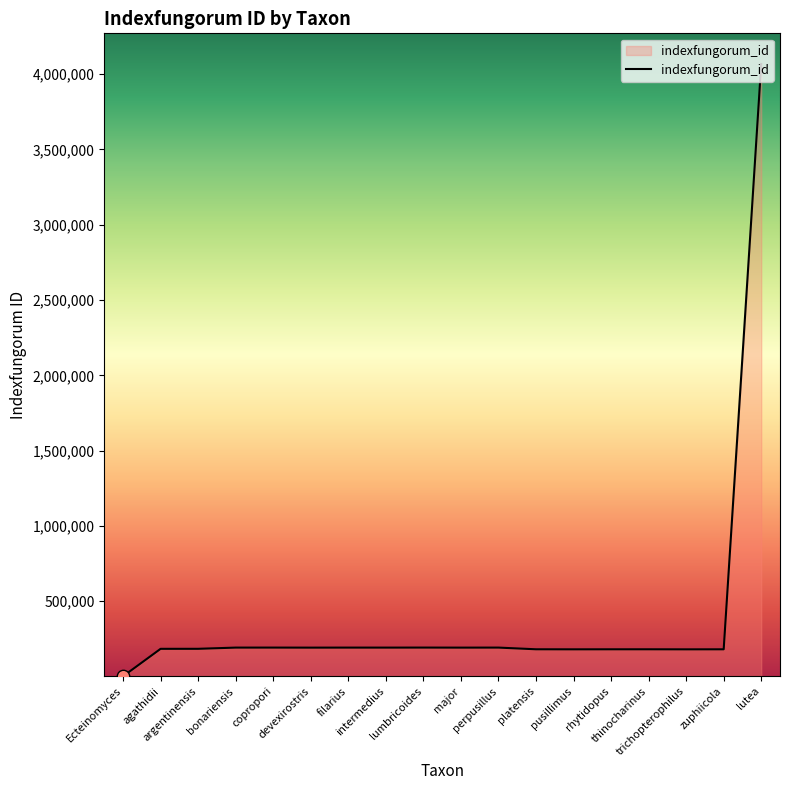

What is the maximum value shown in the chart?

4067291